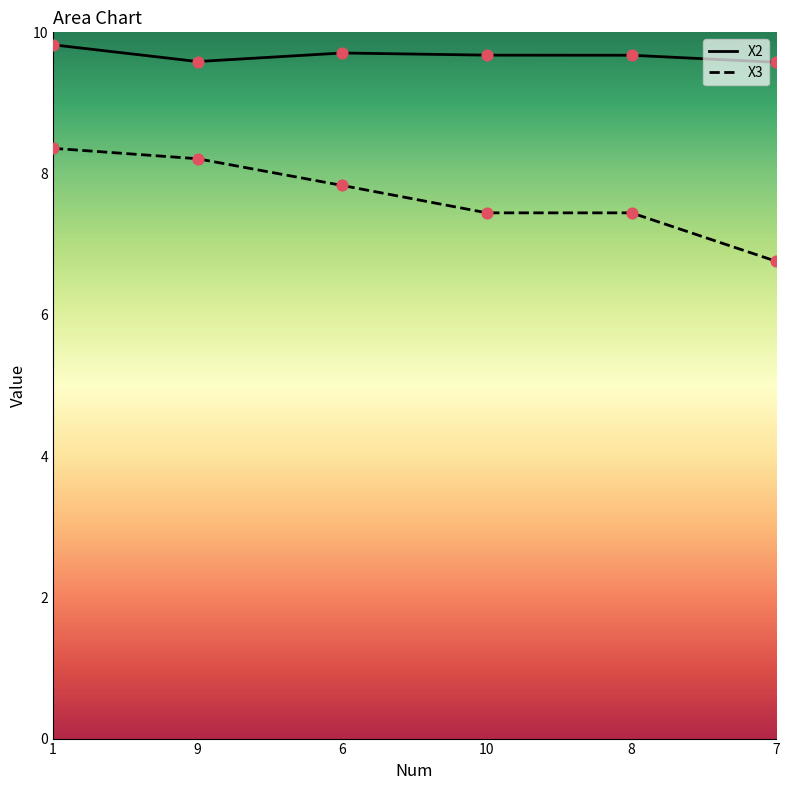

What are all the series names shown in the legend?

X2, X3